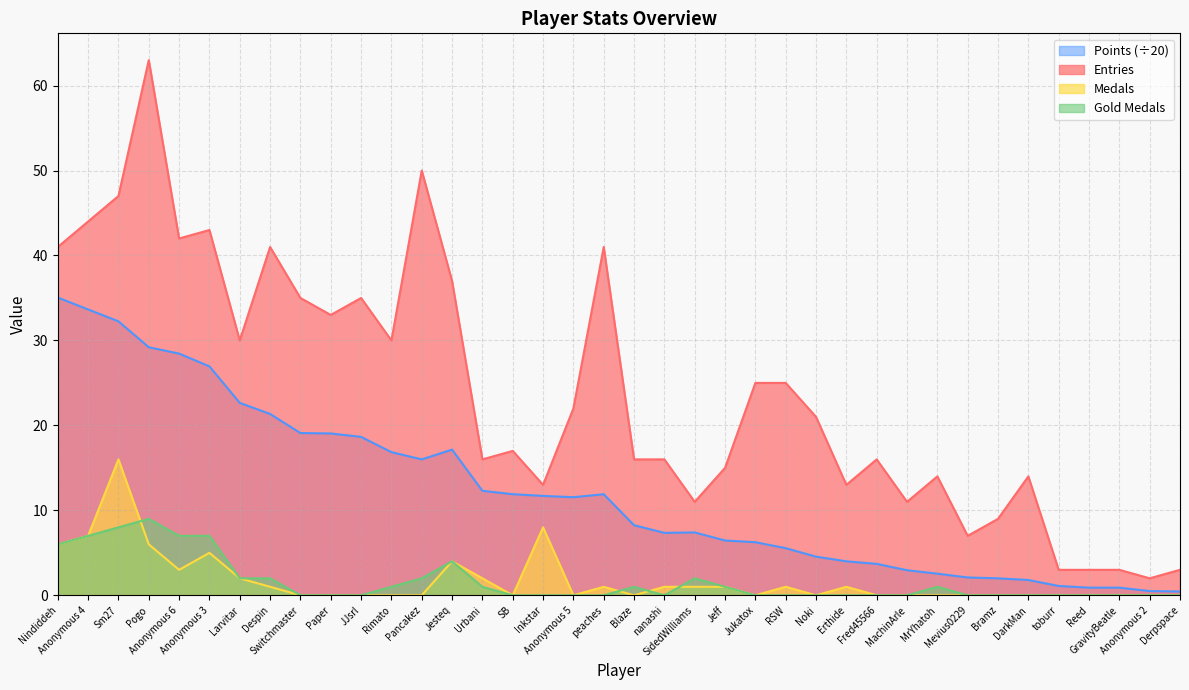

Which category has the highest value in the Gold Medals series?

Pogo